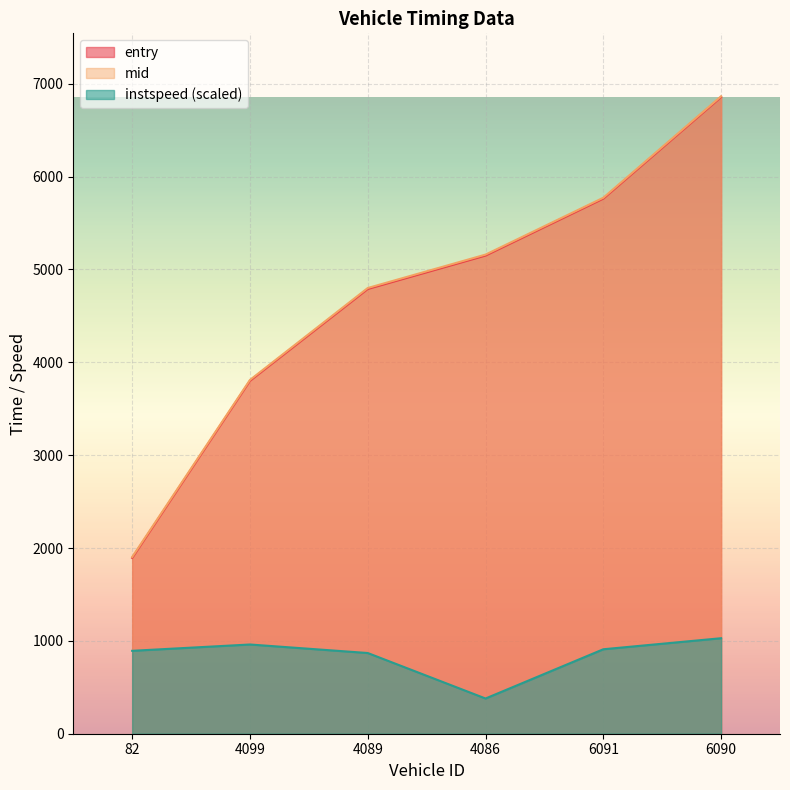

What is the average value of the entry series?

4709.6